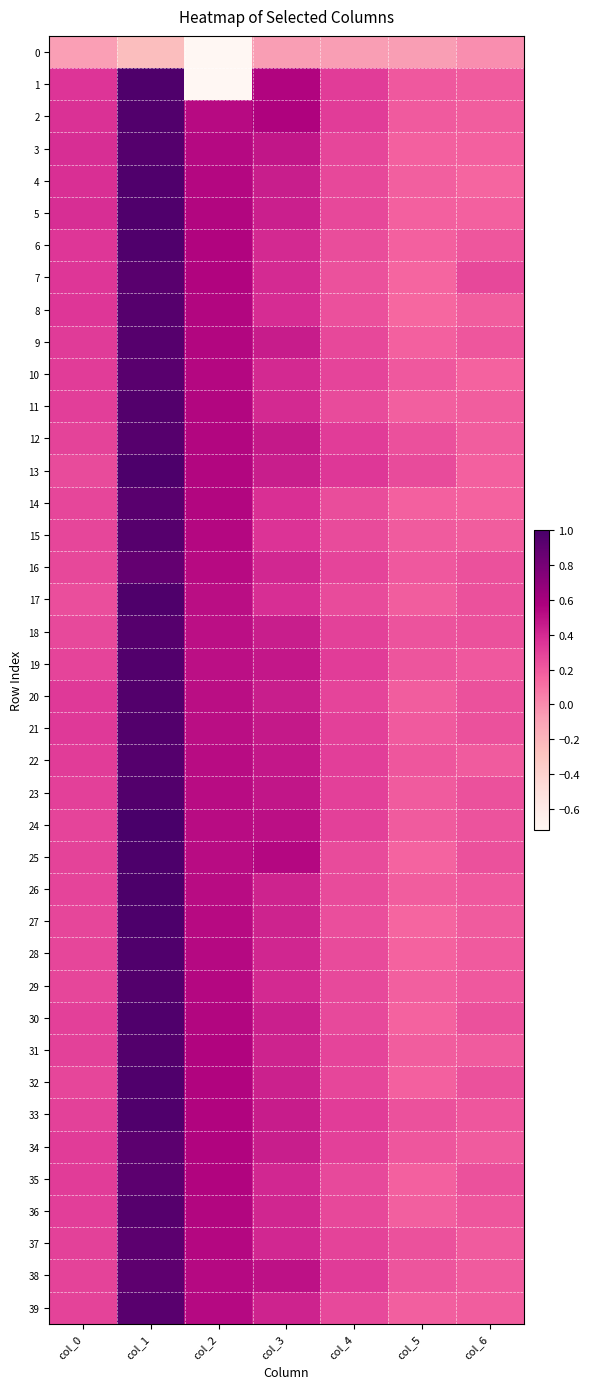

Which has a higher value, col_3 or col_5?

col_3